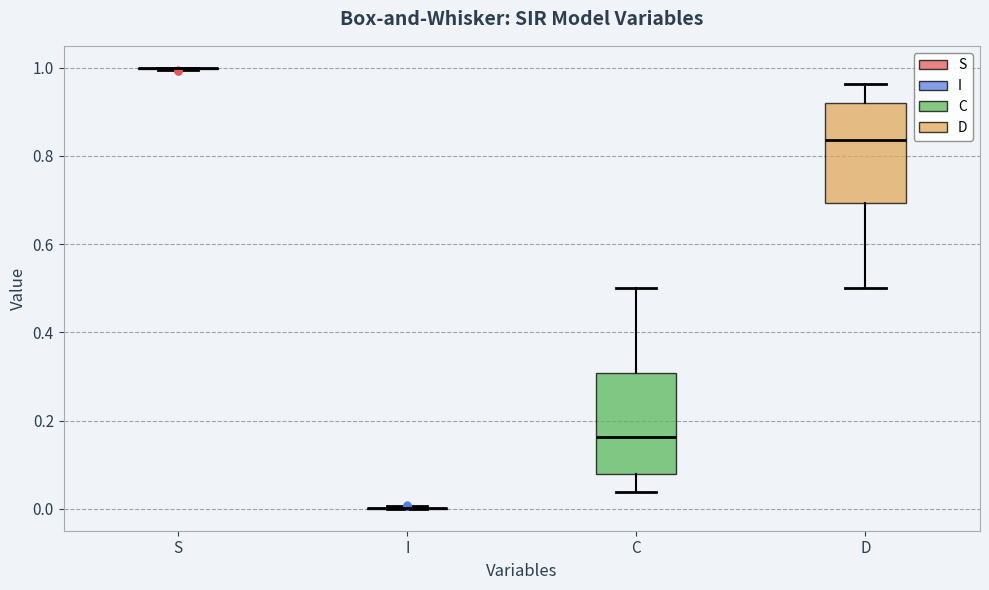

Reading left to right, transcribe this box plot: for each box, give where its median line is, the range the box spans, and where its two whiskers end, as read against the y-axis. The values are not printed on the chart, so give them approximately, as read against the axis.

S: box collapsed to a line at 1.00, whiskers 1.00 to 1.00
I: box collapsed to a line at 0.00, whiskers 0.00 to 0.00
C: median 0.16, box 0.08 to 0.30, whiskers 0.04 to 0.50
D: median 0.84, box 0.70 to 0.92, whiskers 0.50 to 0.96